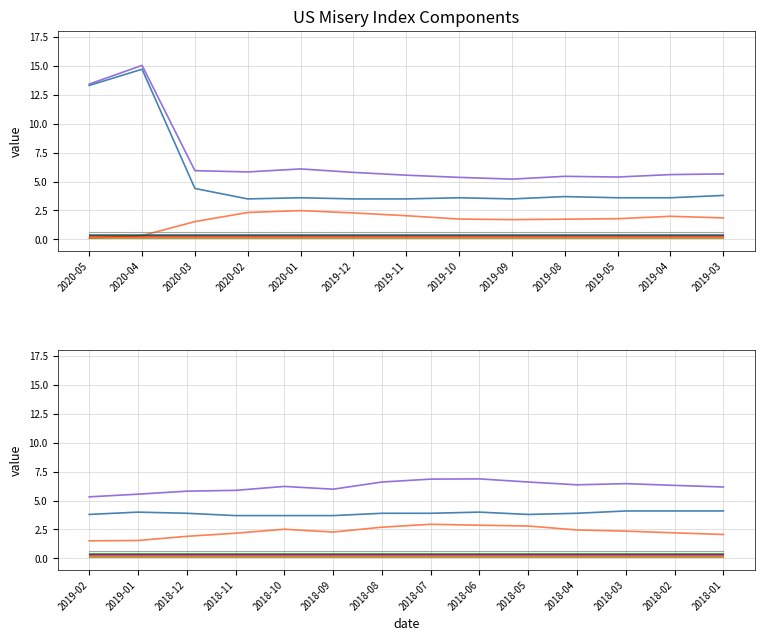

In Unemployment Rate, how many points are lower than both neighbors (excluding endpoints)?

3